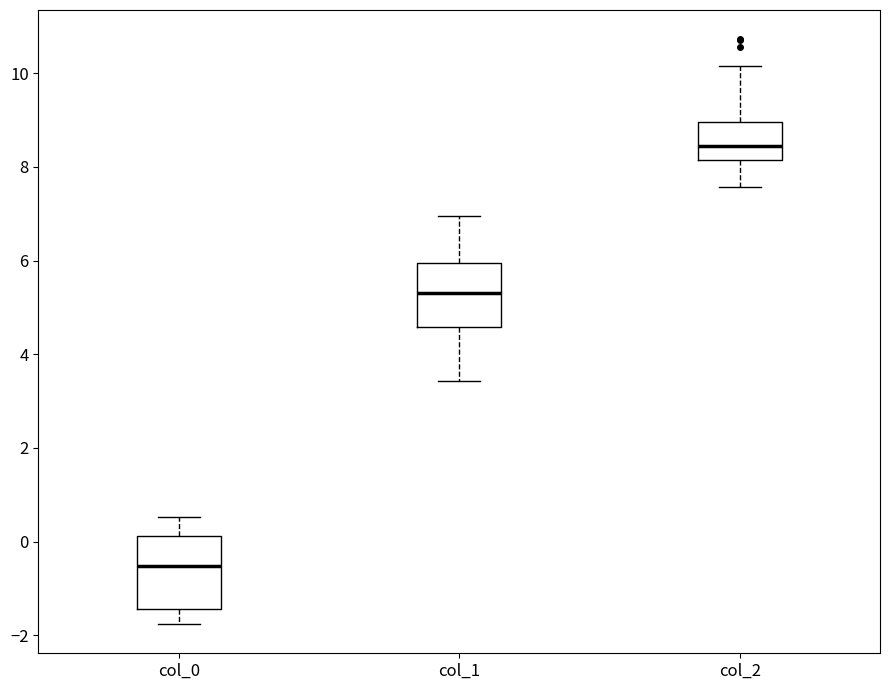

Reading left to right, read every box against the y-axis: the position of its median line, the range the box covers, and the ends of its whiskers. The values are not printed on the chart, so give them approximately, as read against the axis.

col_0: median -0.6, box -1.4 to 0.2, whiskers -1.8 to 0.6
col_1: median 5.4, box 4.6 to 6.0, whiskers 3.4 to 7.0
col_2: median 8.4, box 8.2 to 9.0, whiskers 7.6 to 10.2